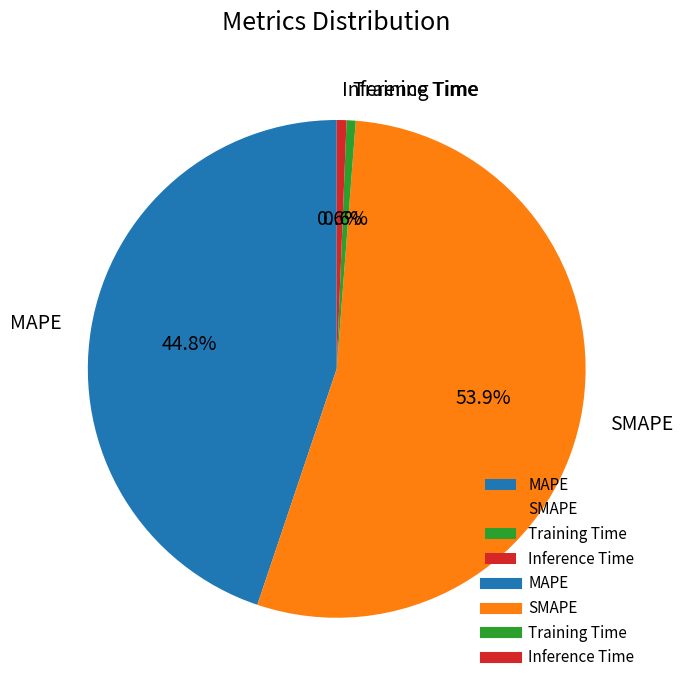

Which slice represents more than half of the pie?

SMAPE